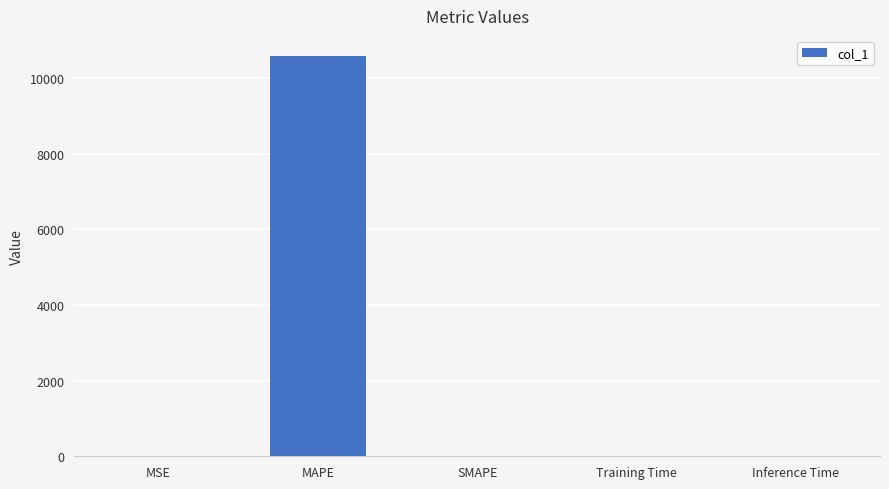

What is the sum of all values?

10580.1